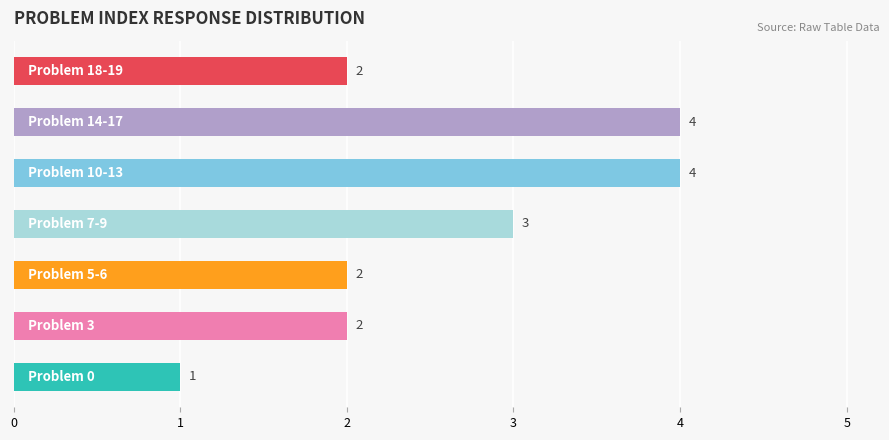

How many bars are there in total?

7